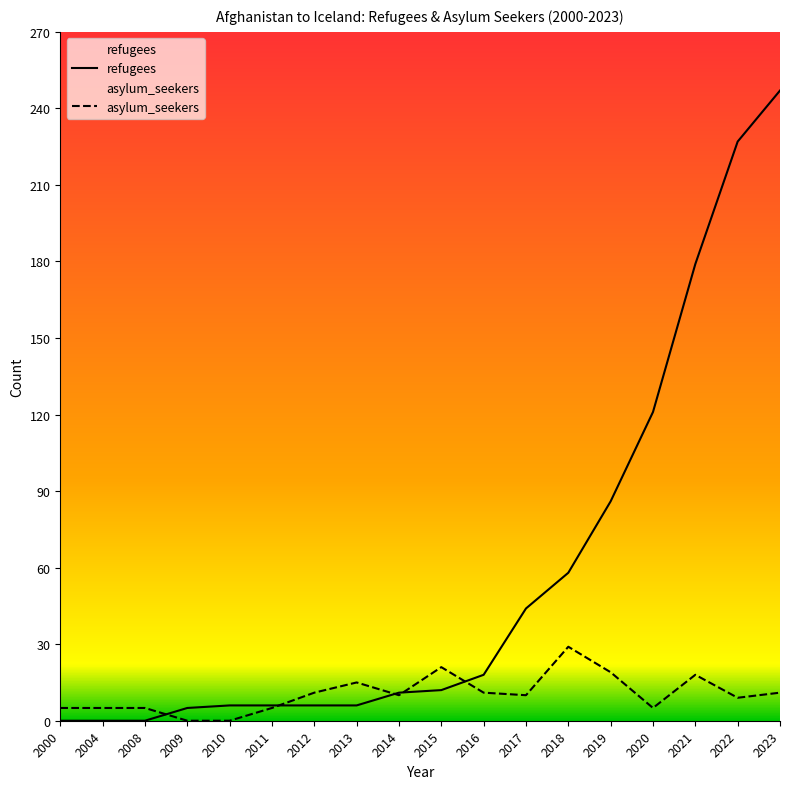

At which label is refugees closest to 123?

2020